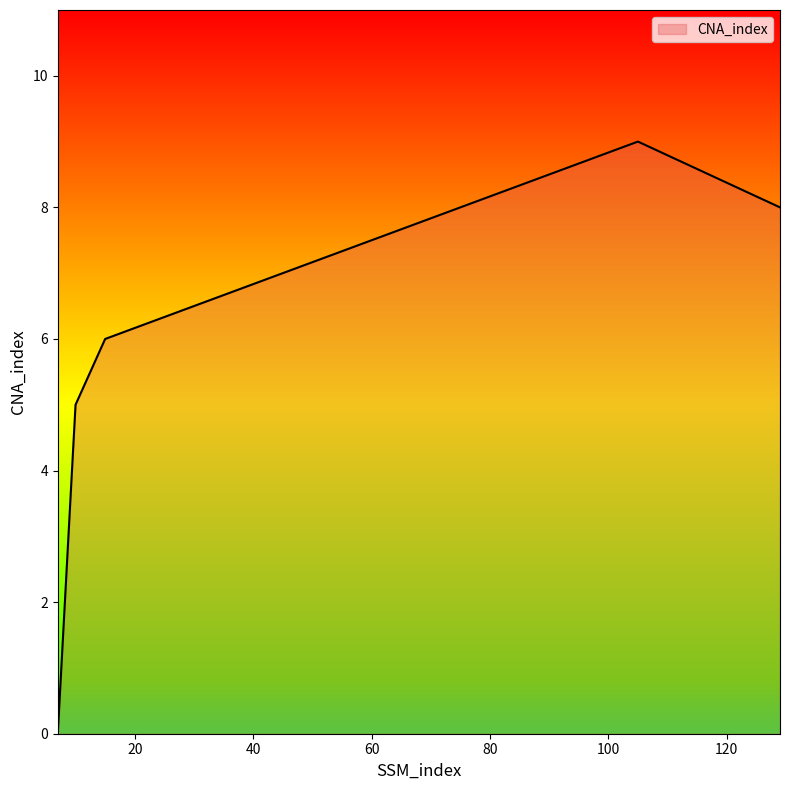

What is the greatest value displayed?

9